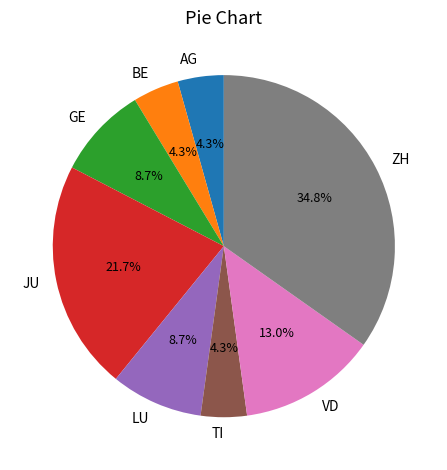

Is there any slice that represents more than half of the pie?

No